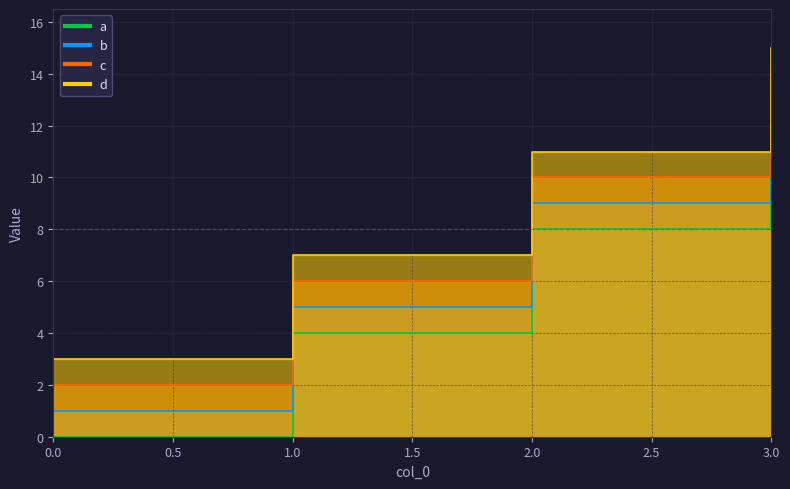

Is the value of a at 3 greater than the value of b at 2?

Yes